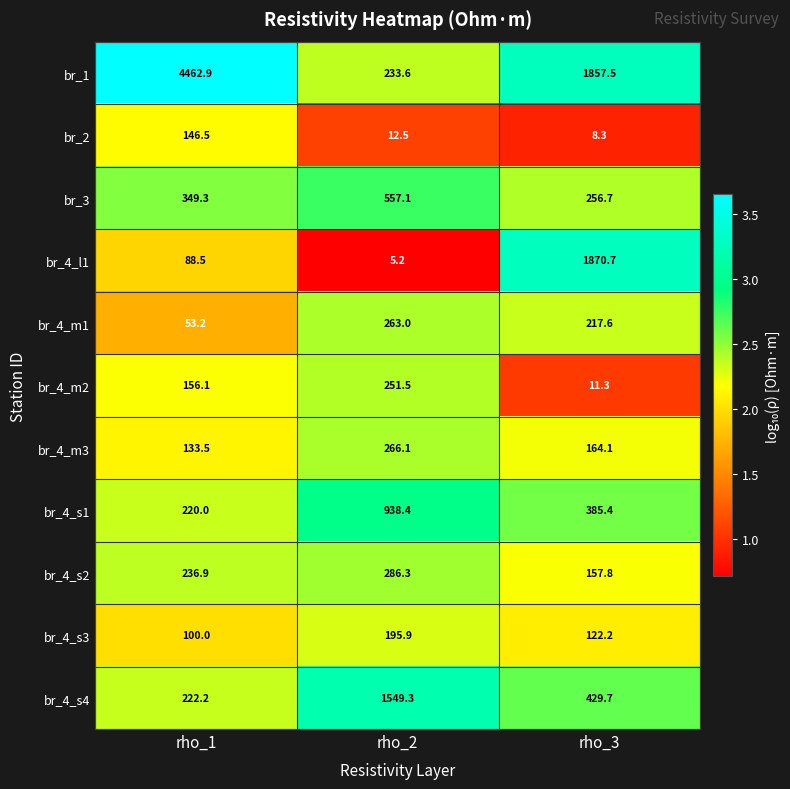

Where is br_4_l1 nearest to the value 937?

rho_1